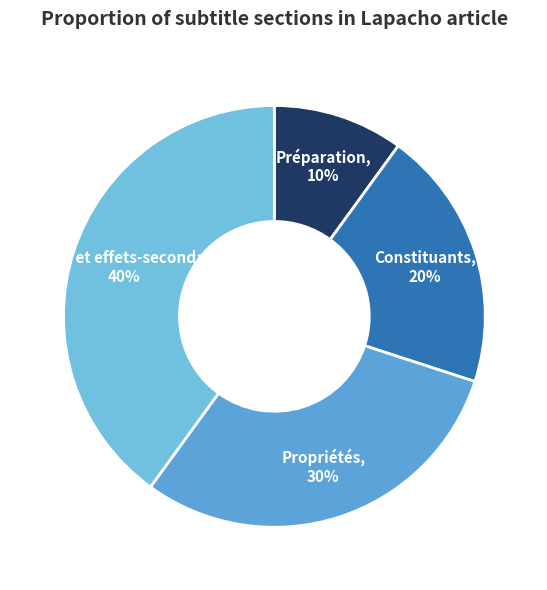

Which category has the smallest portion of the pie?

Préparation